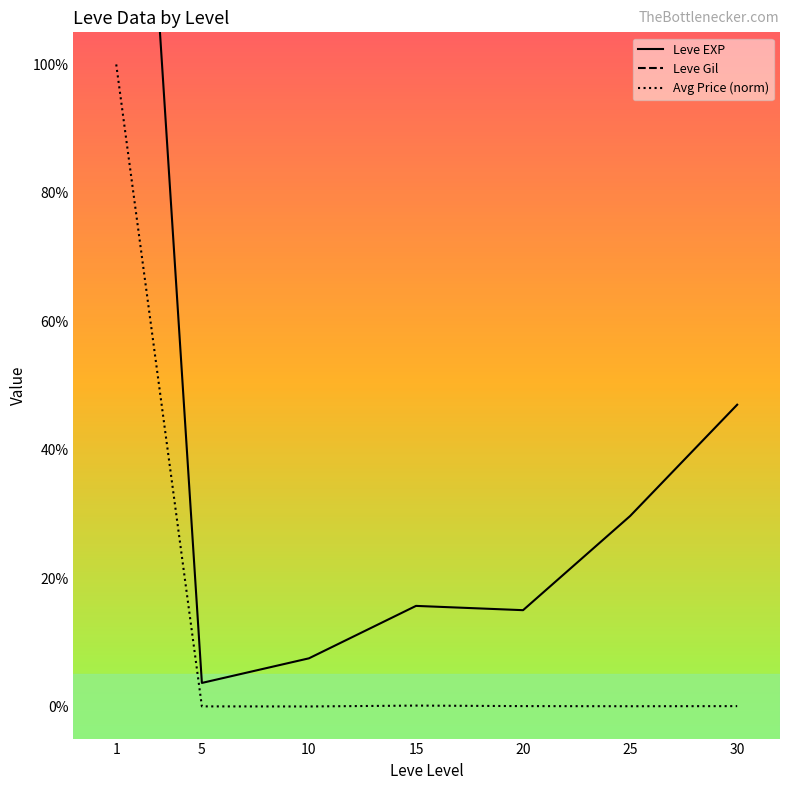

True or false: Avg Price (norm) and Leve EXP cross at least once.

False